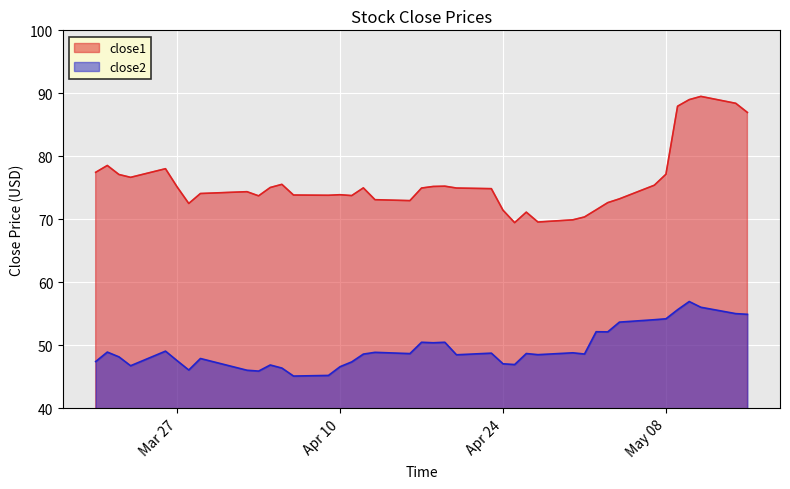

True or false: close1 and close2 cross at least once.

False